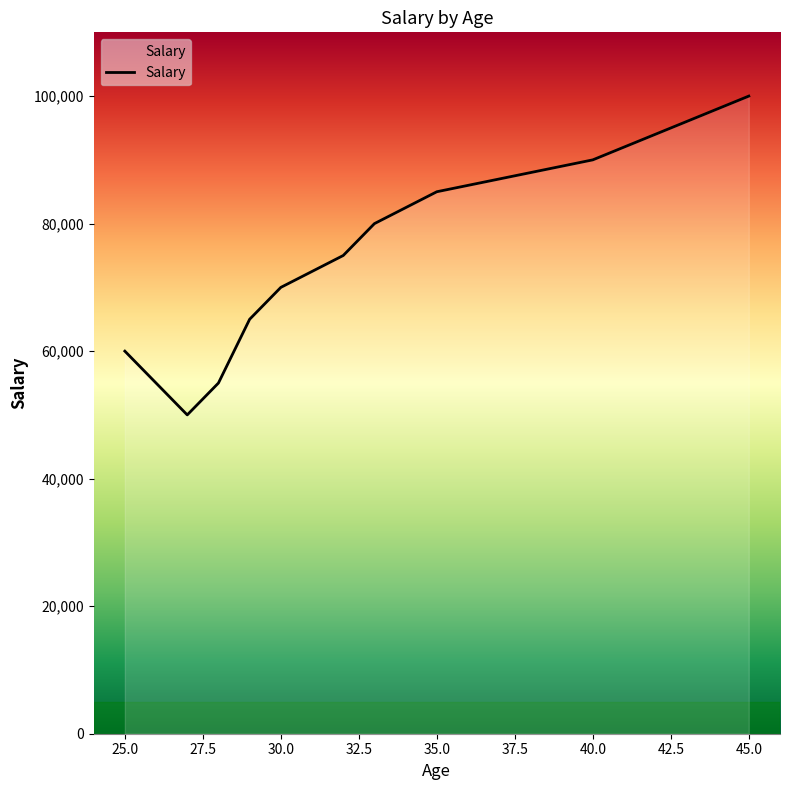

What is the greatest value displayed?

100000